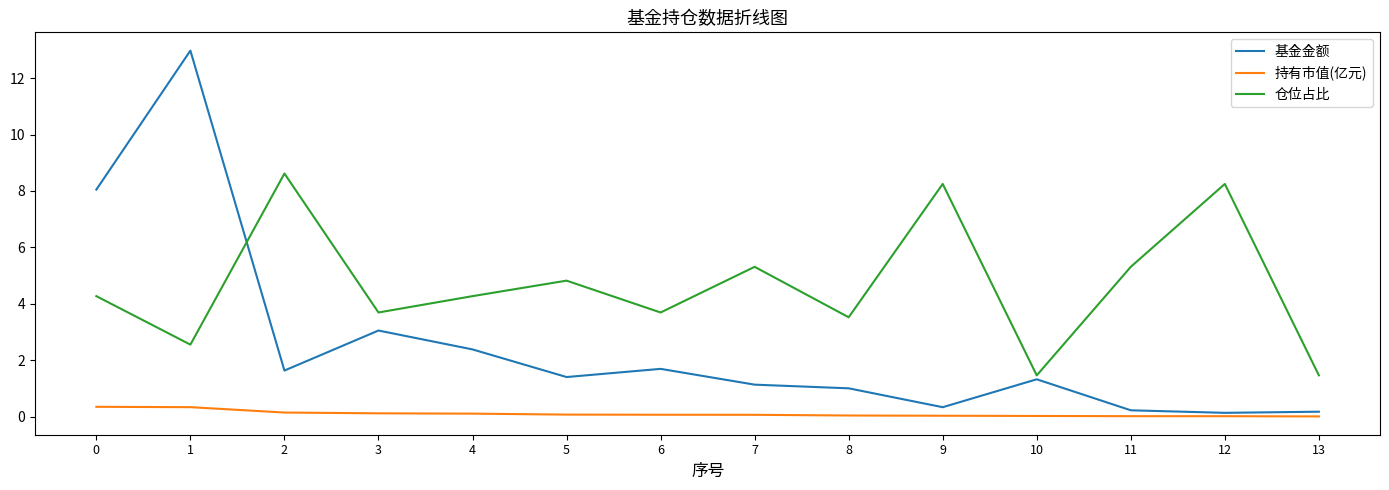

Which series has the widest spread of values?

基金金额